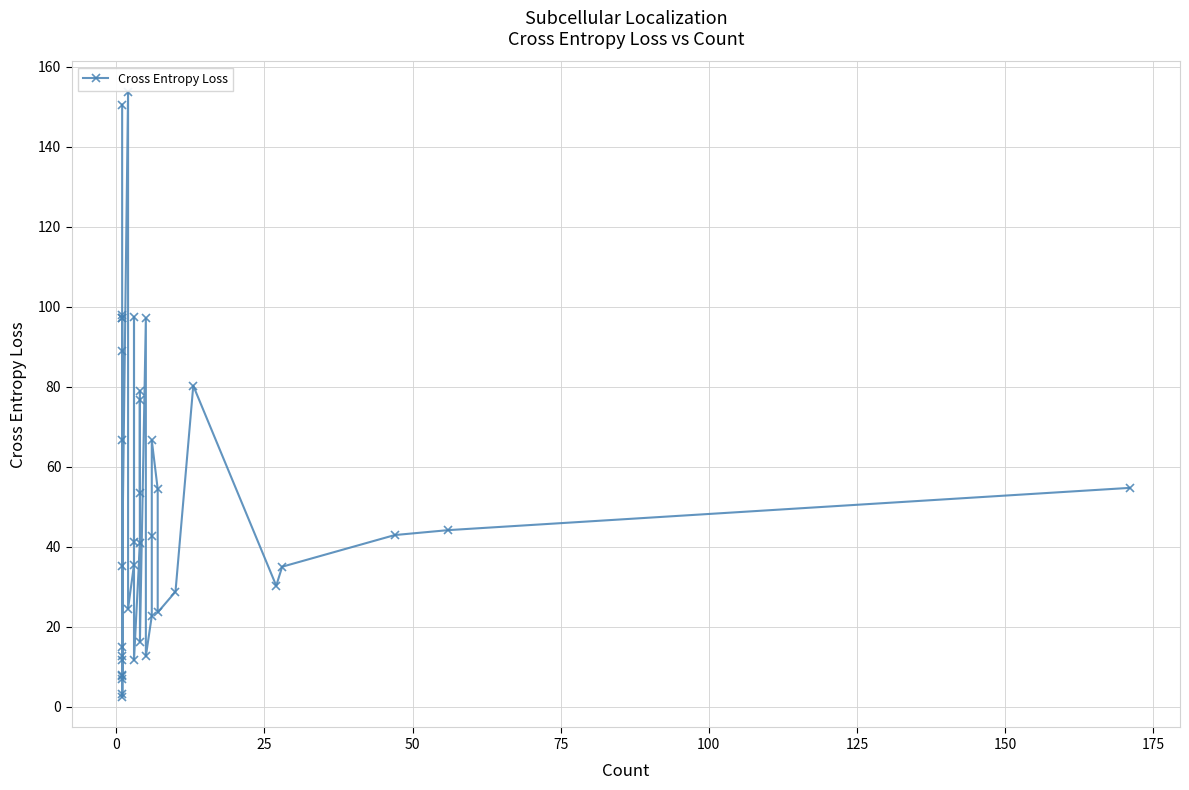

How many data points are less than 41?

20